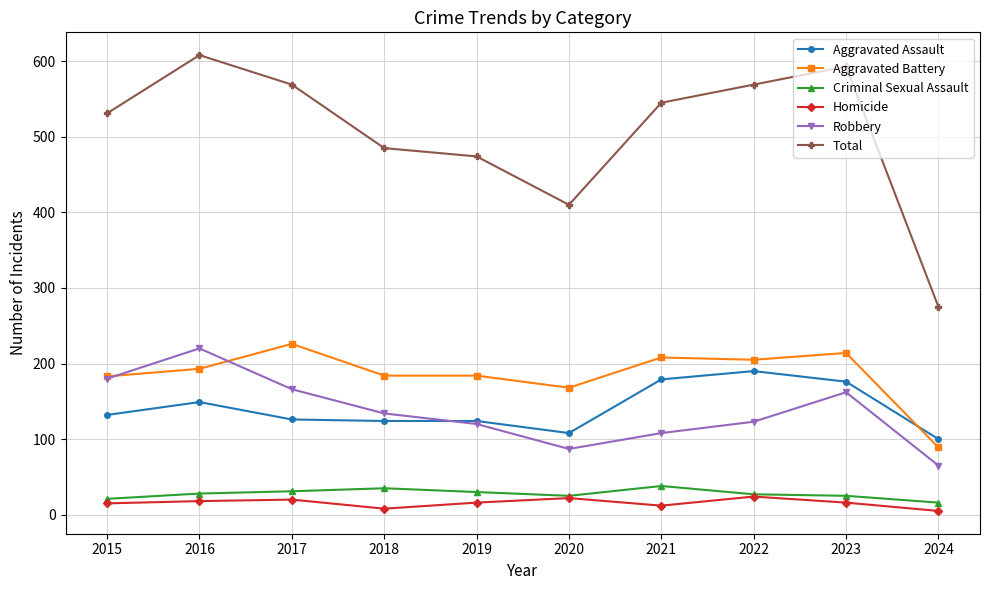

How many lines are shown in the chart?

6